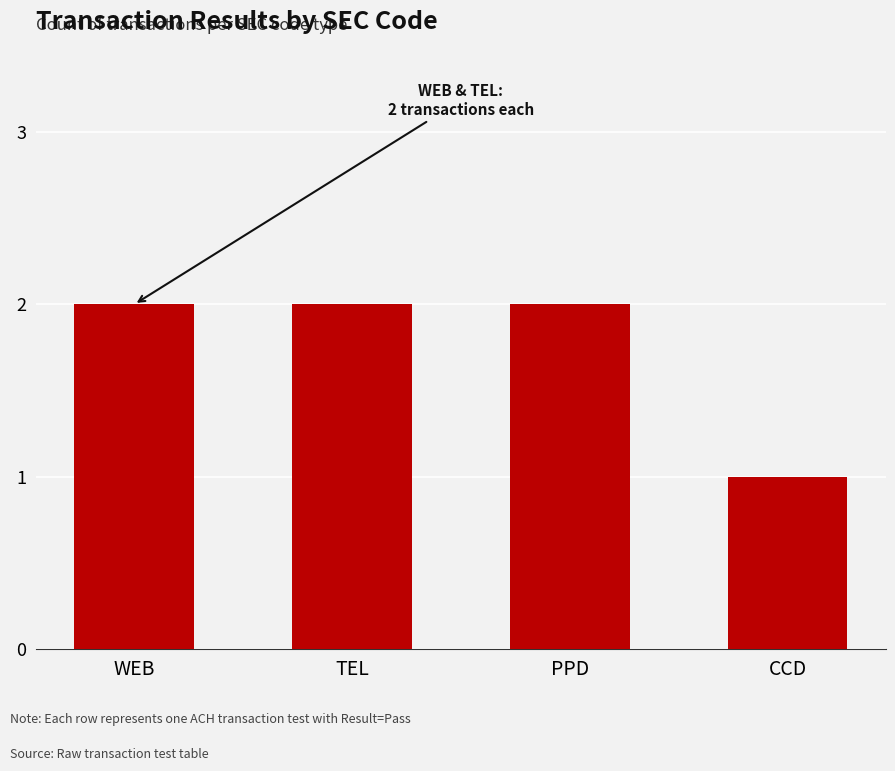

What is the greatest value displayed?

2